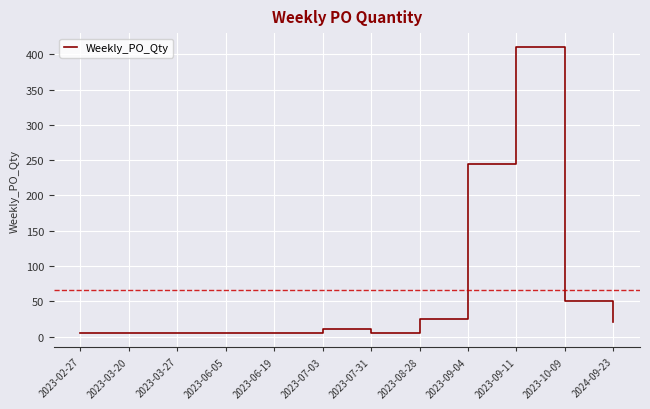

Does the chart display data point markers on the line(s)?

No